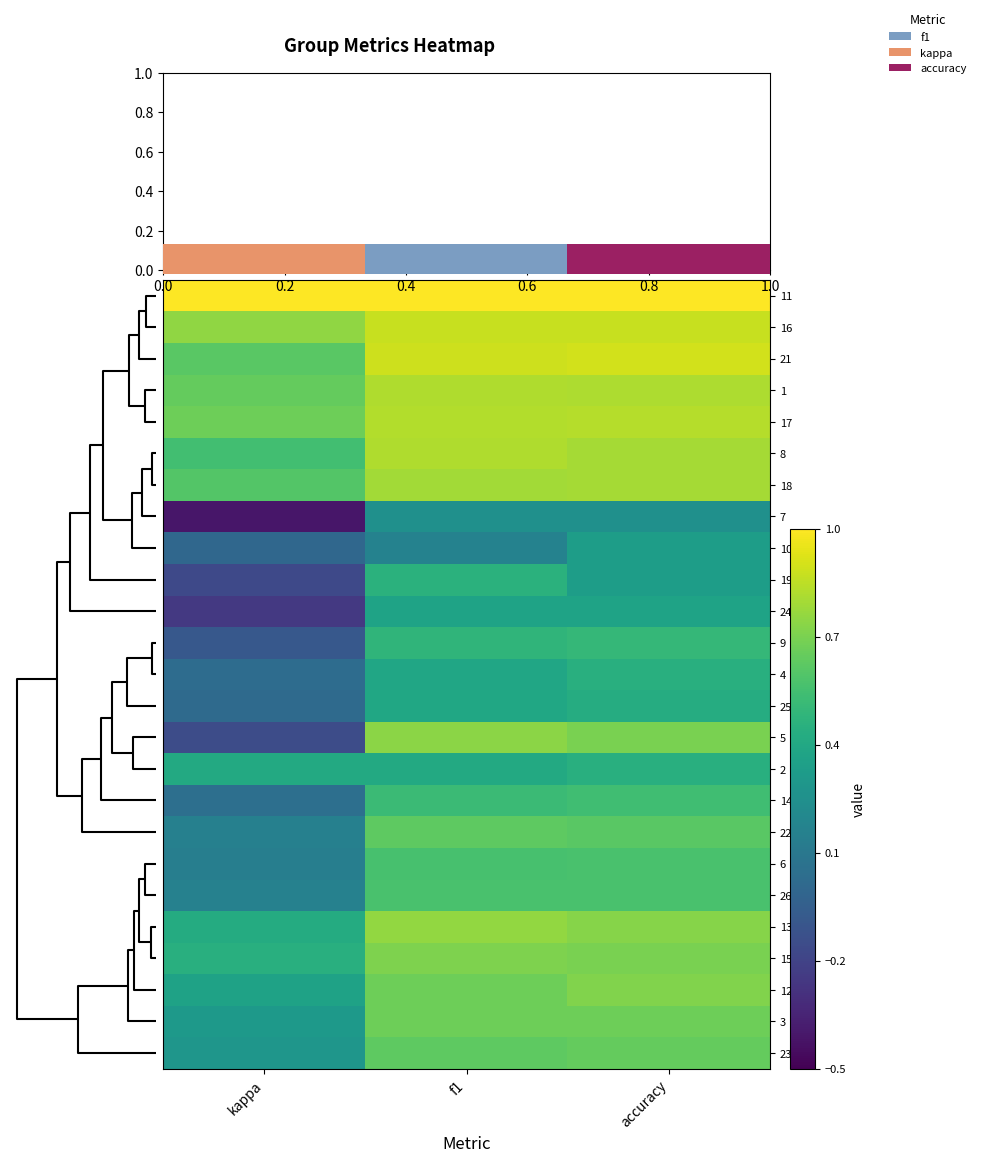

At which category is the sum across all series the highest?

accuracy